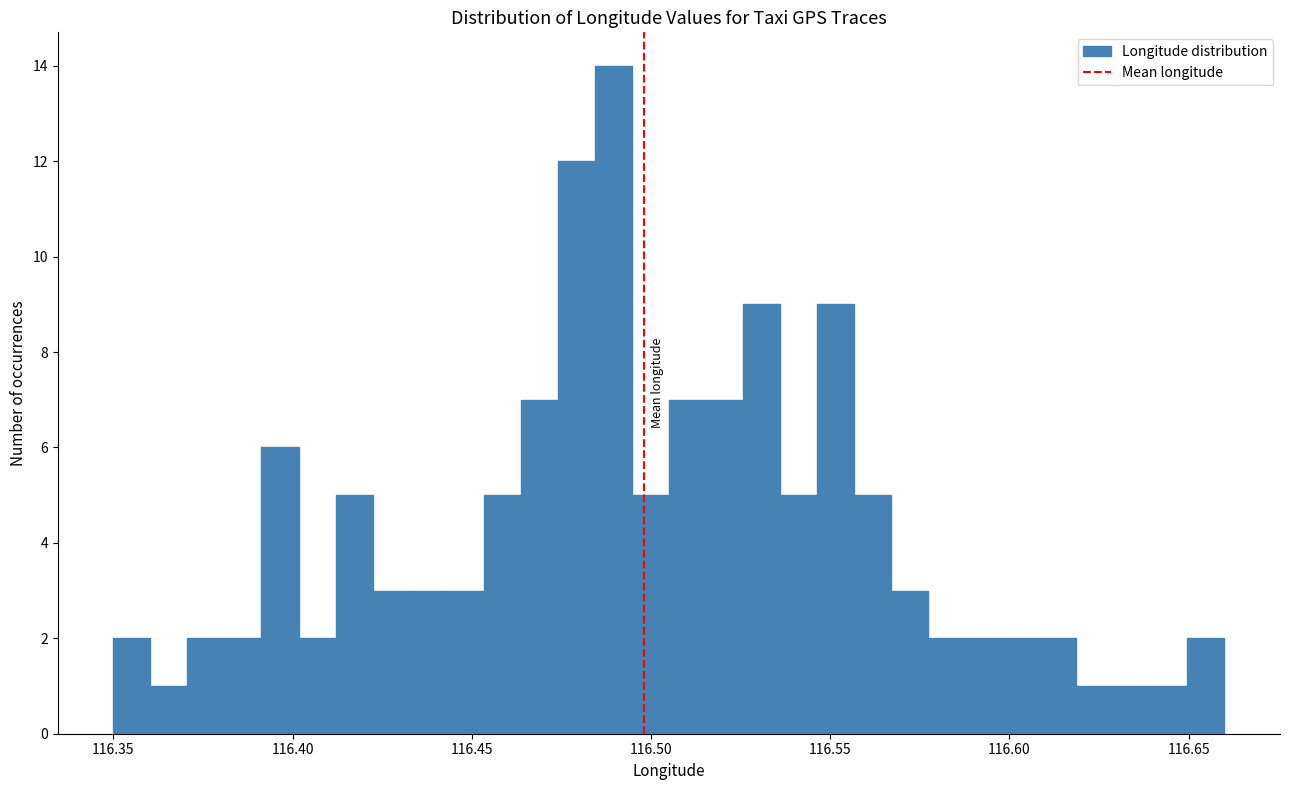

Around what value on the x-axis is the tallest bar? Give the approximate position of its centre, as read against the axis.

116.490